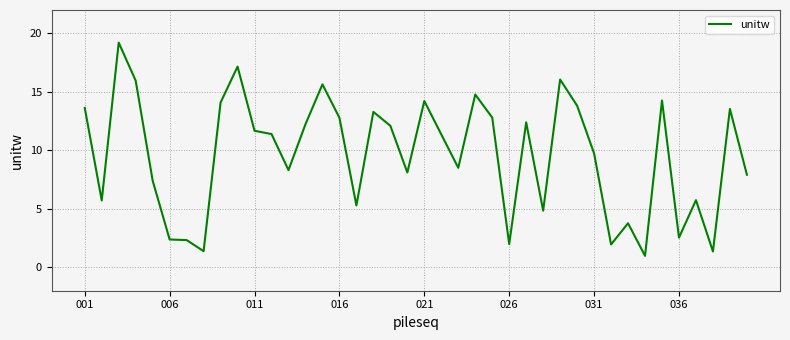

What is the maximum value shown in the chart?

19.2